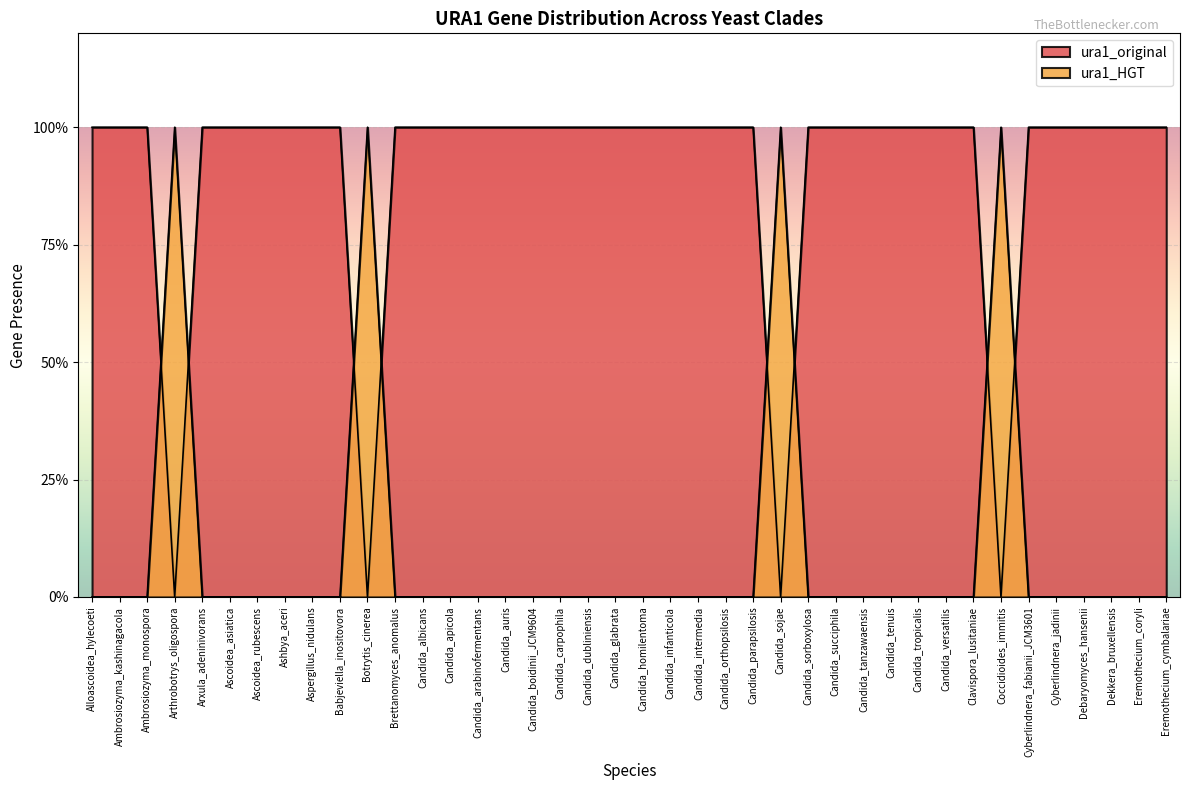

Rank the series by their maximum value, from lowest to highest.

ura1_original, ura1_HGT